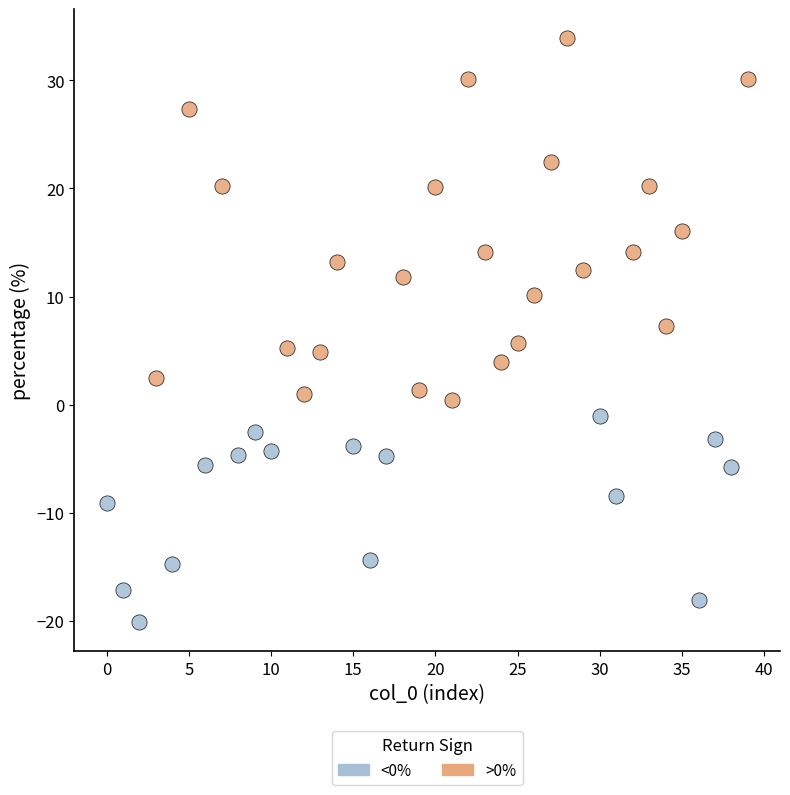

Which series has the widest spread of Y values?

>0%